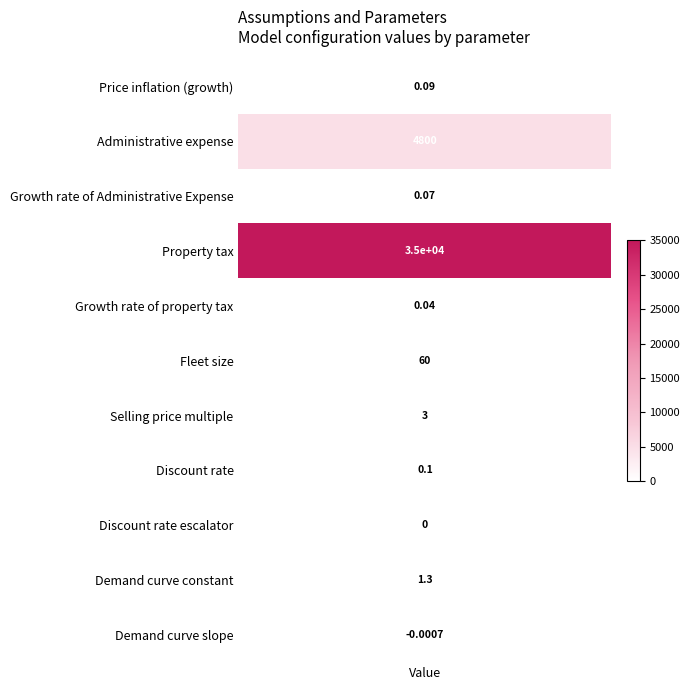

The value at 3 is 18028.6. True or false?

False